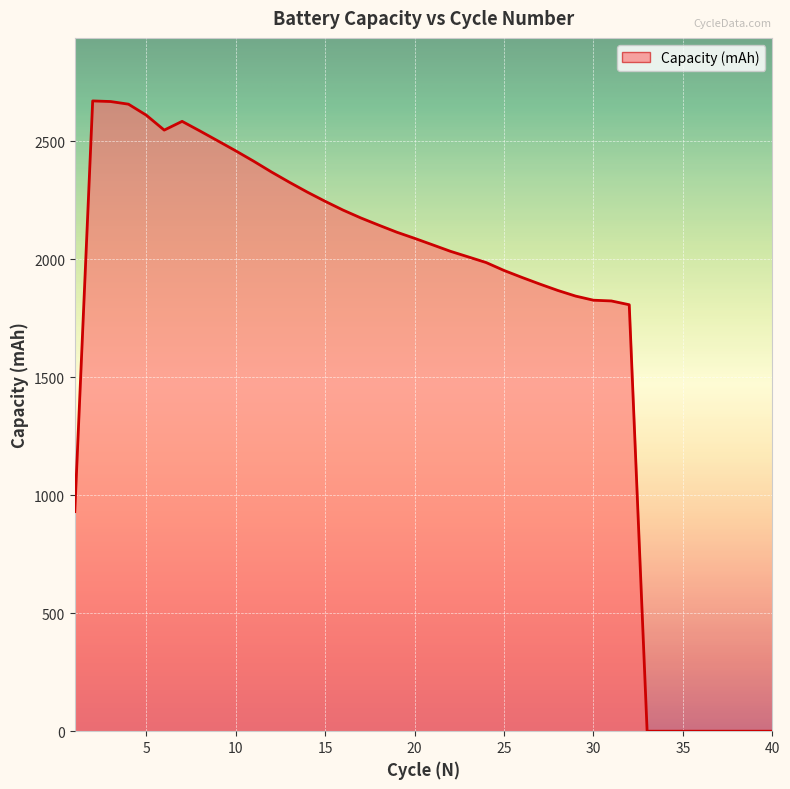

What is the difference between the maximum and minimum values?

2670.8